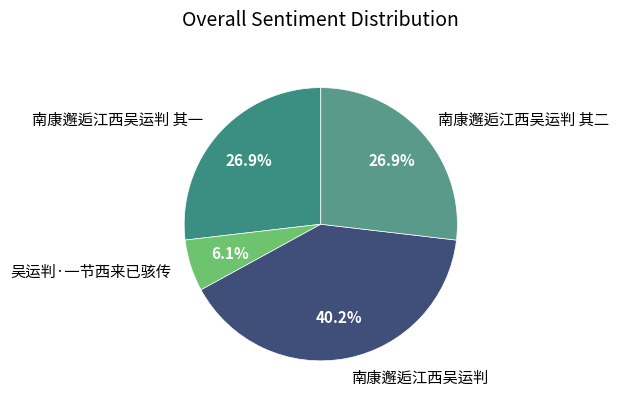

To the nearest percent, what percentage of the pie is 南康邂逅江西吴运判?

40%